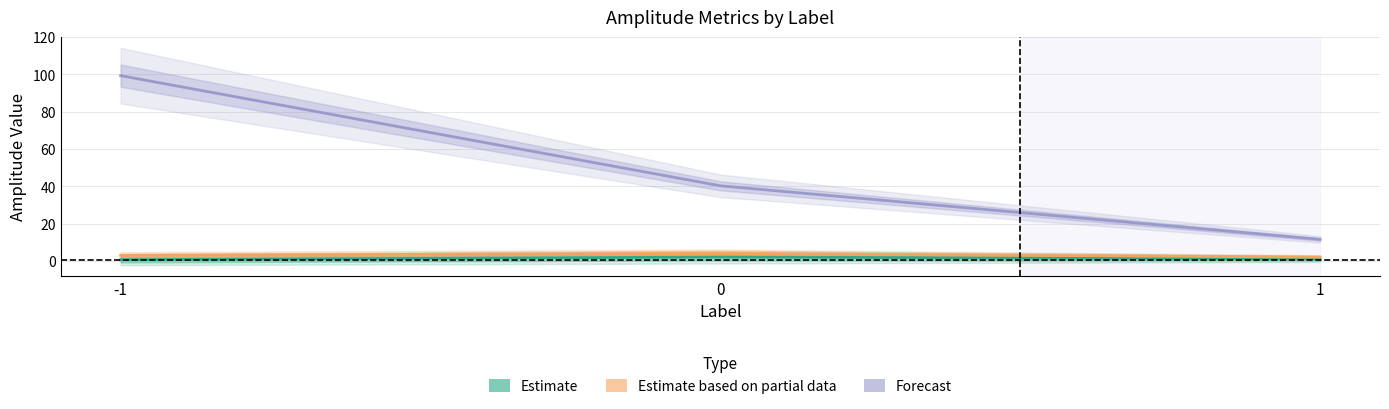

What is the difference between the Estimate based on partial data values at 1 and 0?

2.0